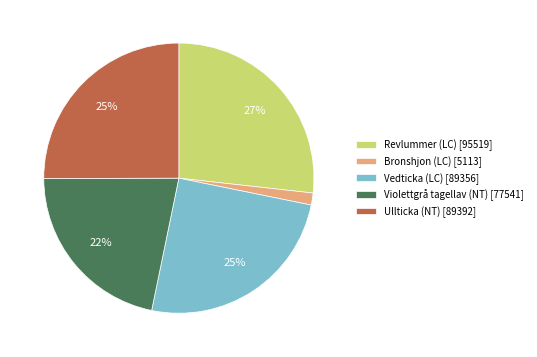

Combined, do Ullticka (NT) [89392] and Revlummer (LC) [95519] account for over 50%?

Yes